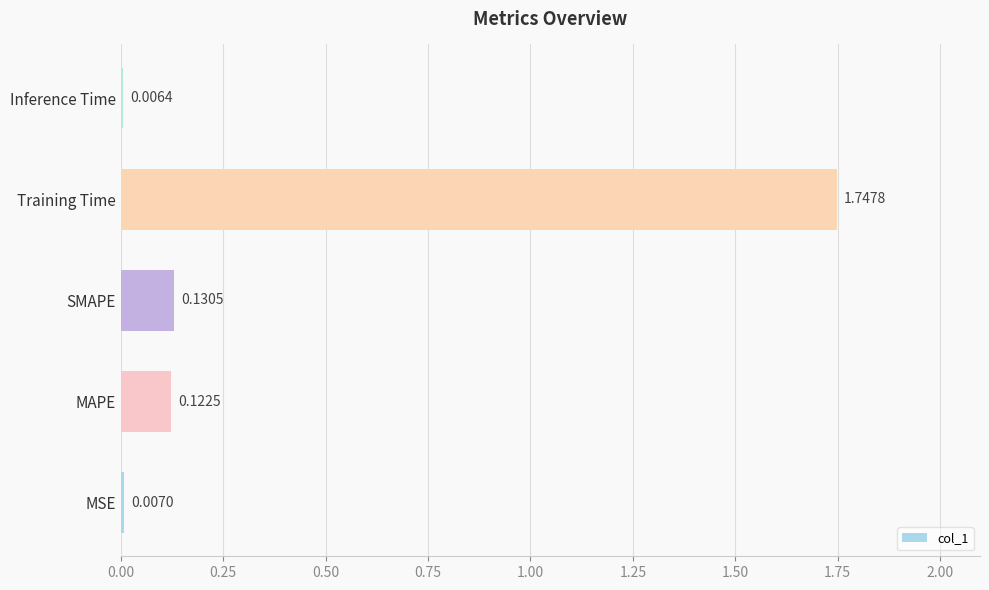

Which label corresponds to the largest value in the chart?

Training Time